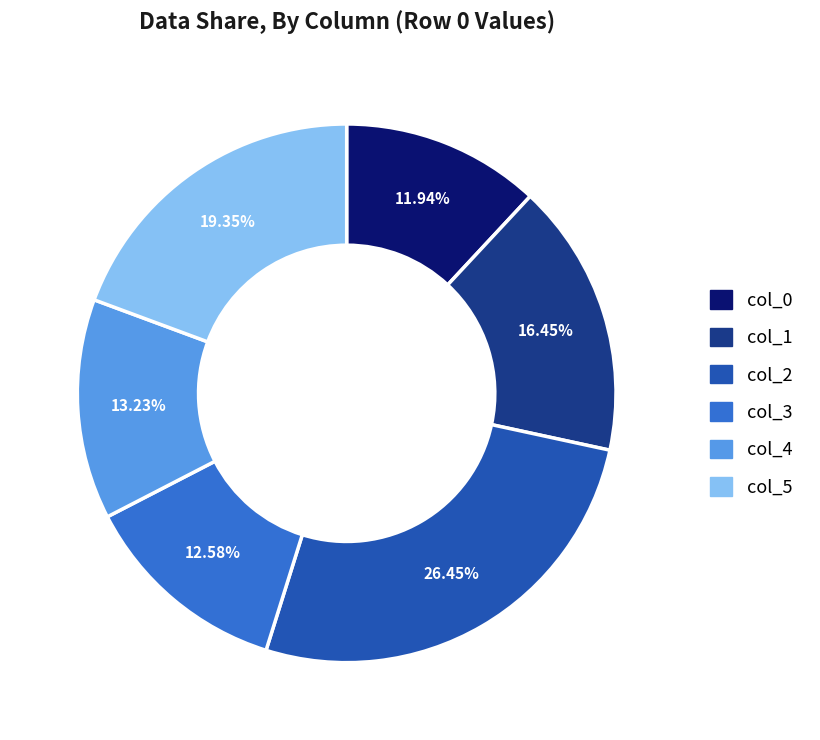

To the nearest percent, what is the difference between the col_2 and col_4 slice percentages?

13%